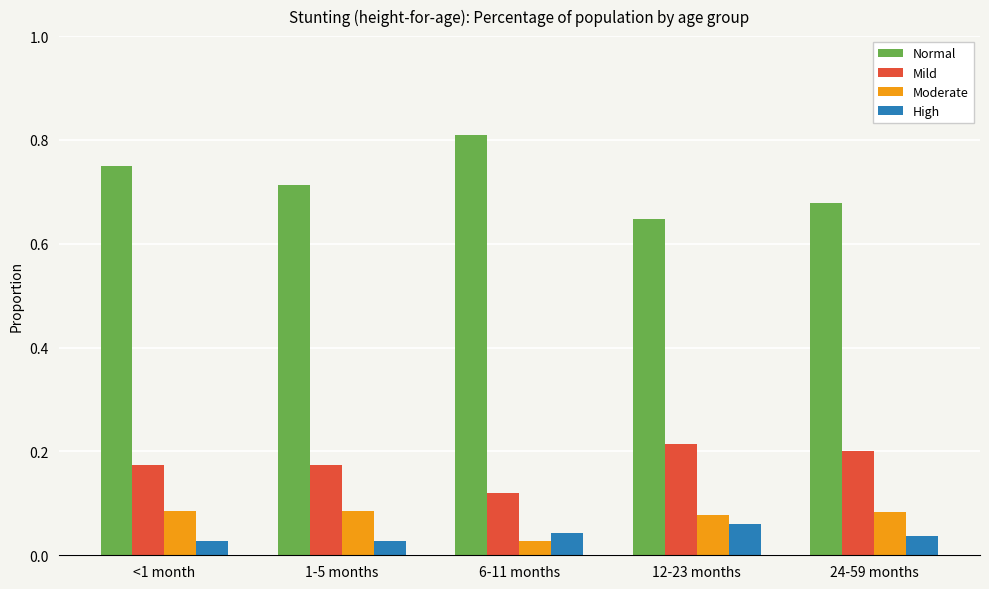

What is the sum of all Moderate values?

0.4